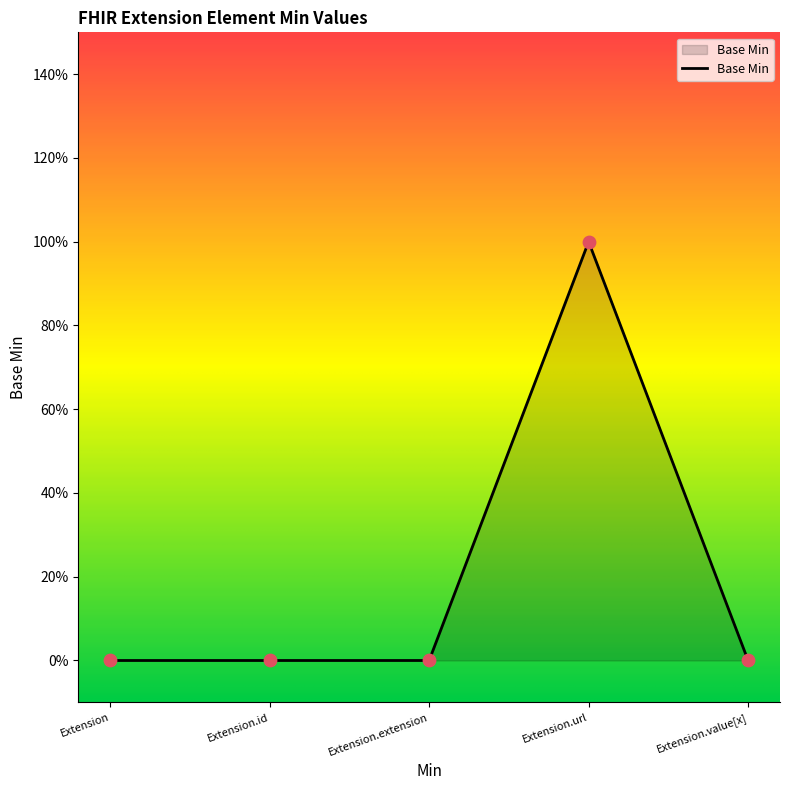

Which has a higher value, Extension.url or Extension?

Extension.url